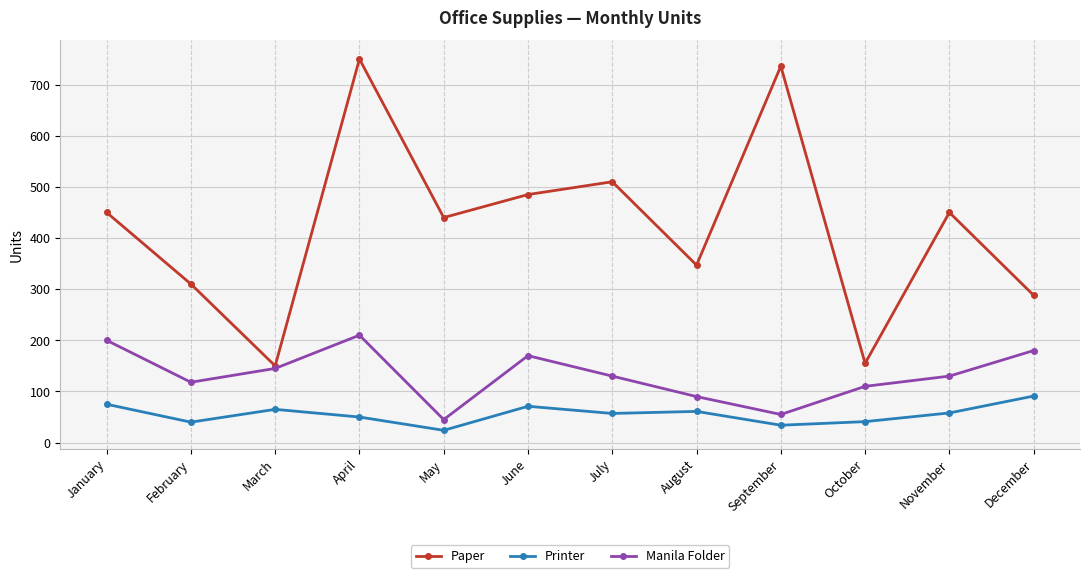

What is the average value of the Manila Folder series?

132